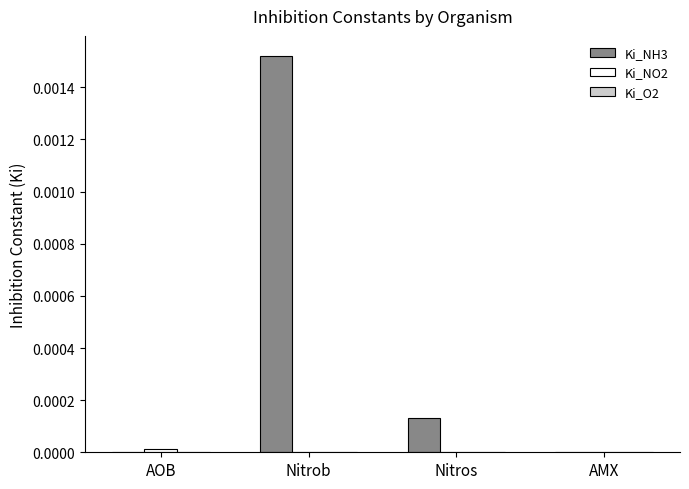

Which series has the largest total across all categories?

Ki_NH3